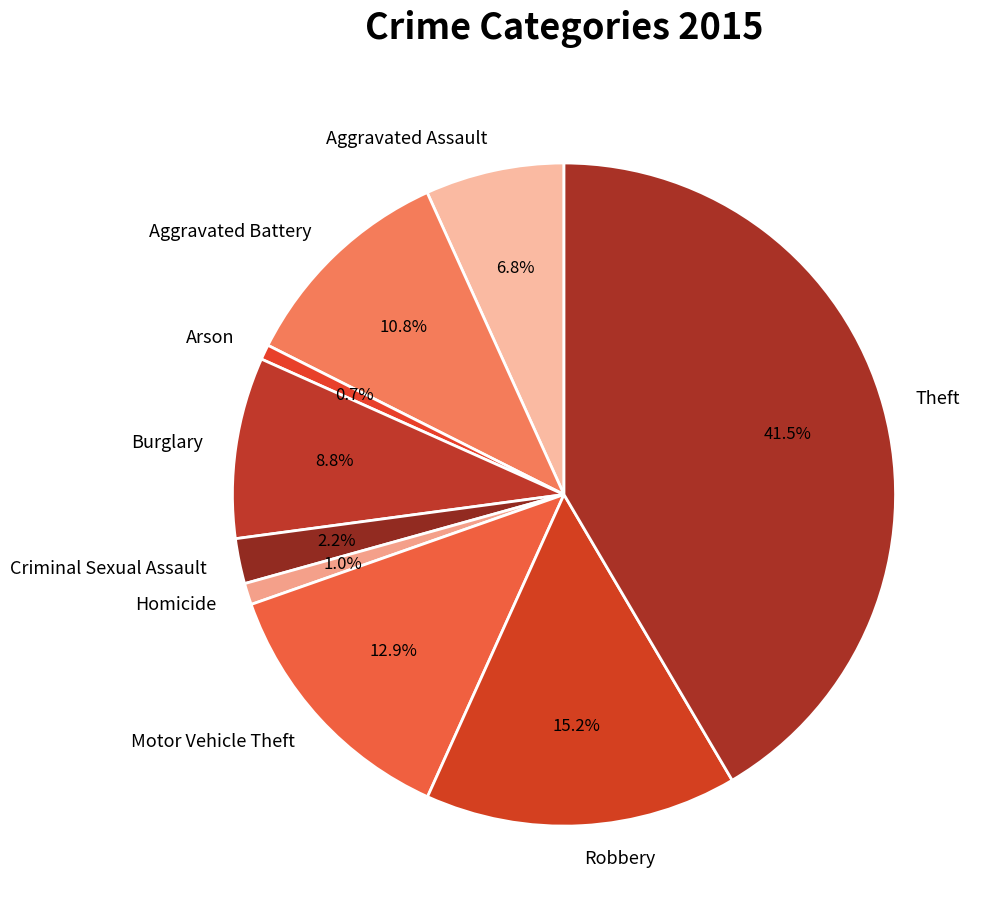

How many segments does this pie chart have?

9